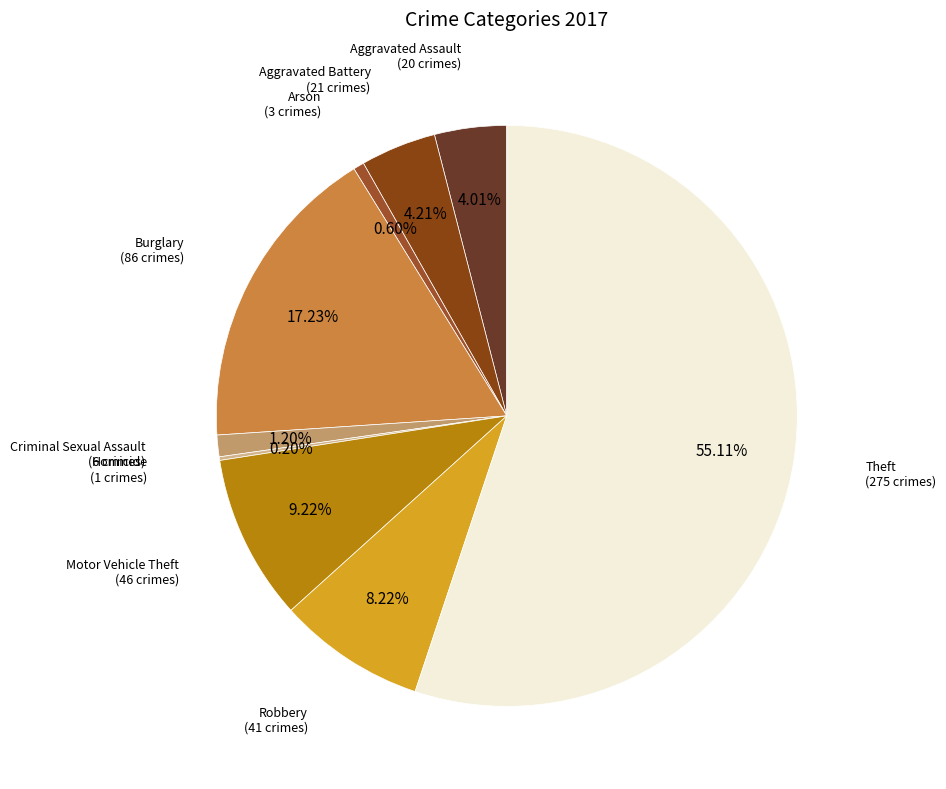

Combined, do Aggravated Assault and Burglary account for over 50%?

No